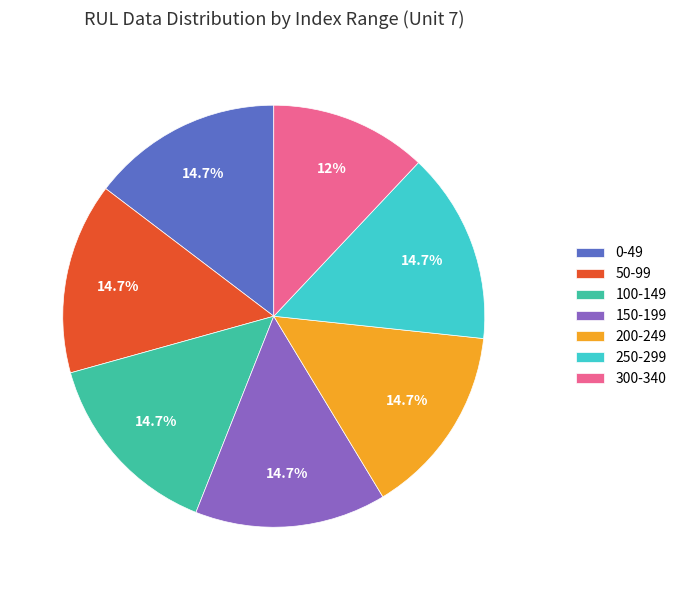

Approximately how many times larger is the value at 150-199 compared to 0-49?

1.0